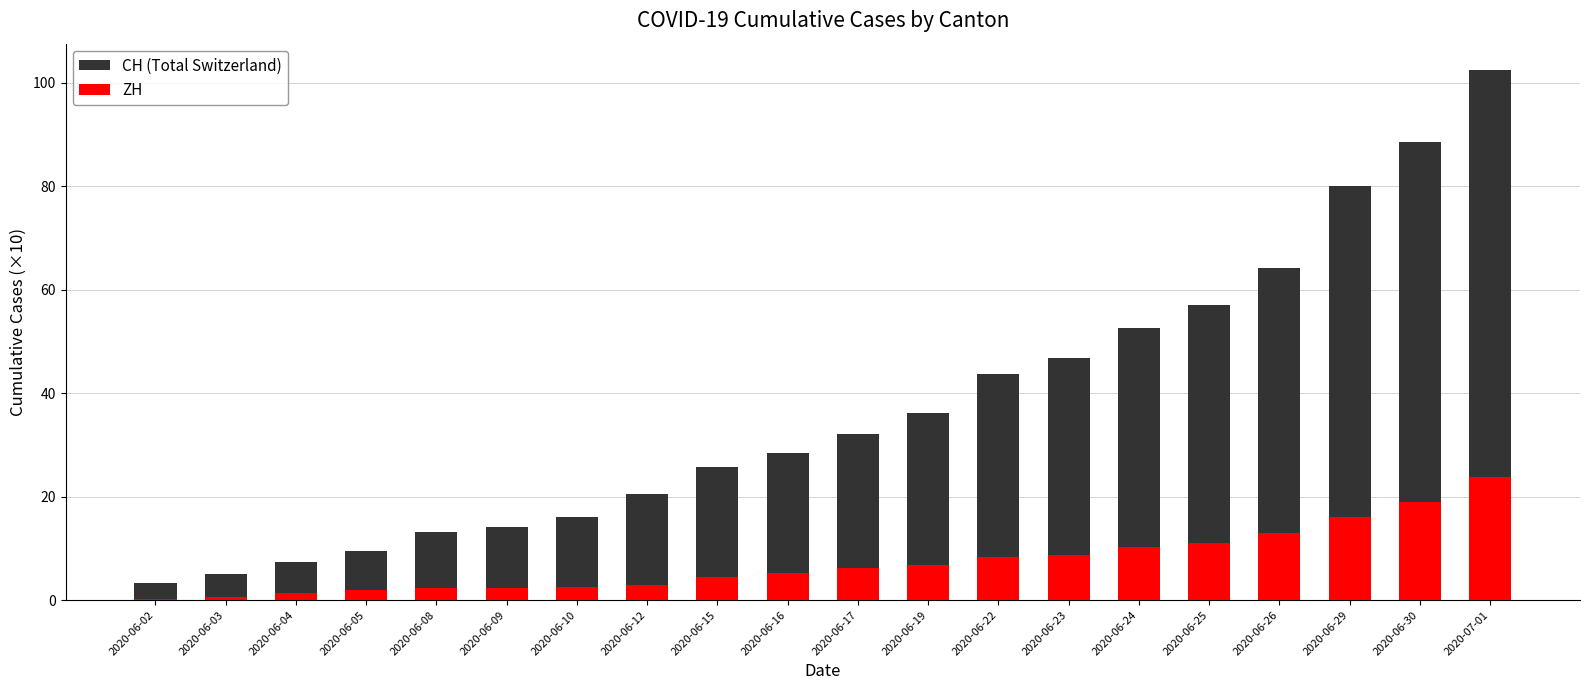

What is the average value of the ZH series?

7.3